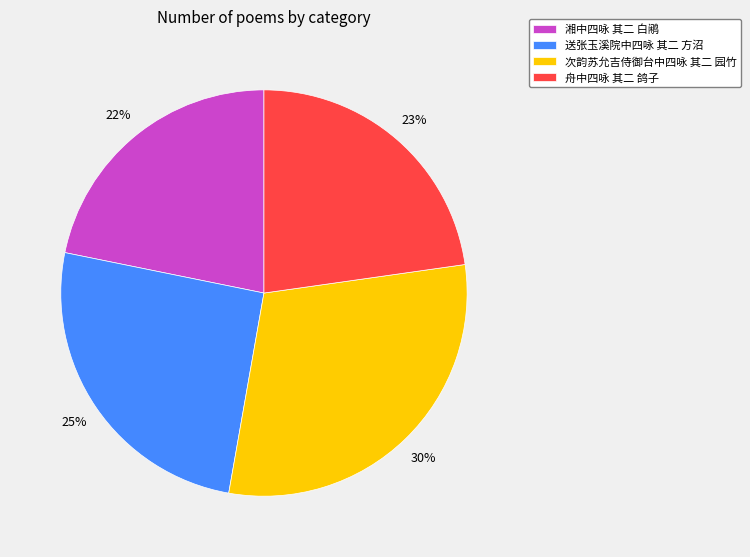

Which has a higher value, 舟中四咏 其二 鸽子 or 次韵苏允吉侍御台中四咏 其二 园竹?

次韵苏允吉侍御台中四咏 其二 园竹